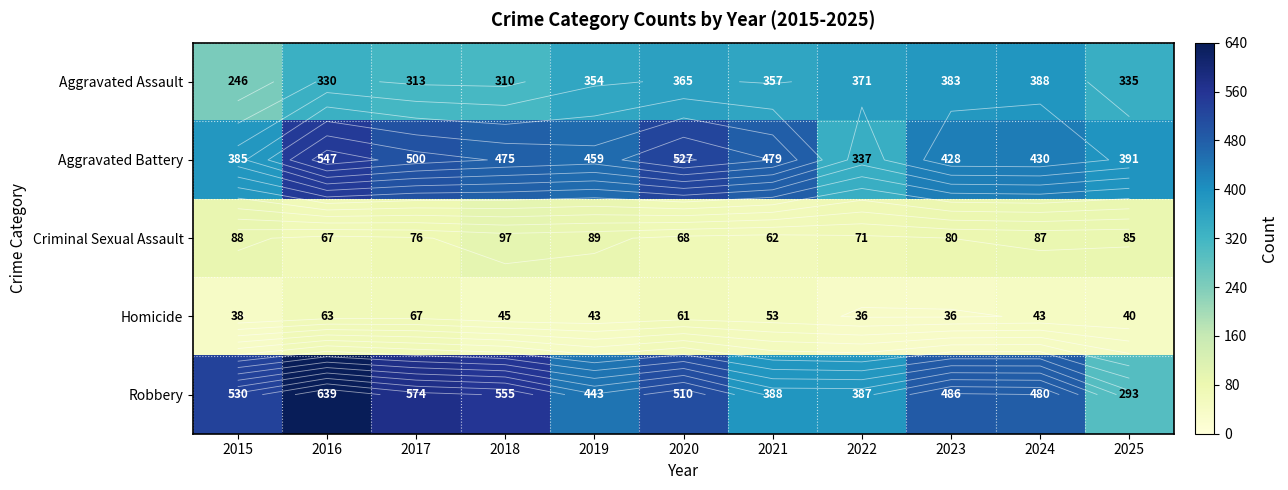

What is the difference between the second highest and minimum values in the Homicide series?

27